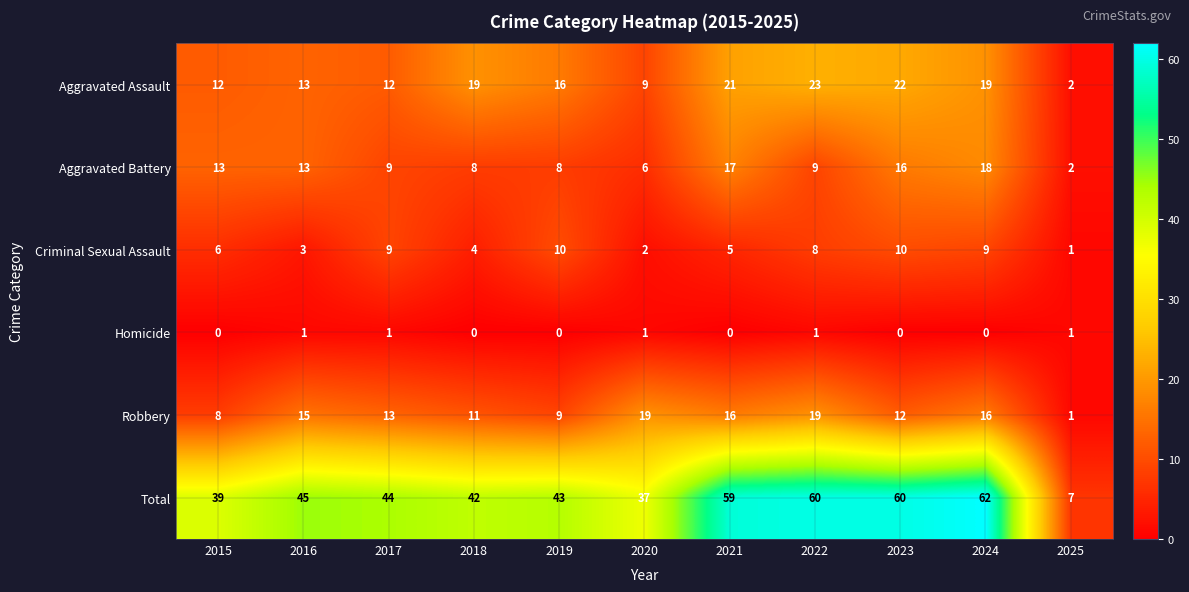

At which label does Robbery first exceed 13?

2016